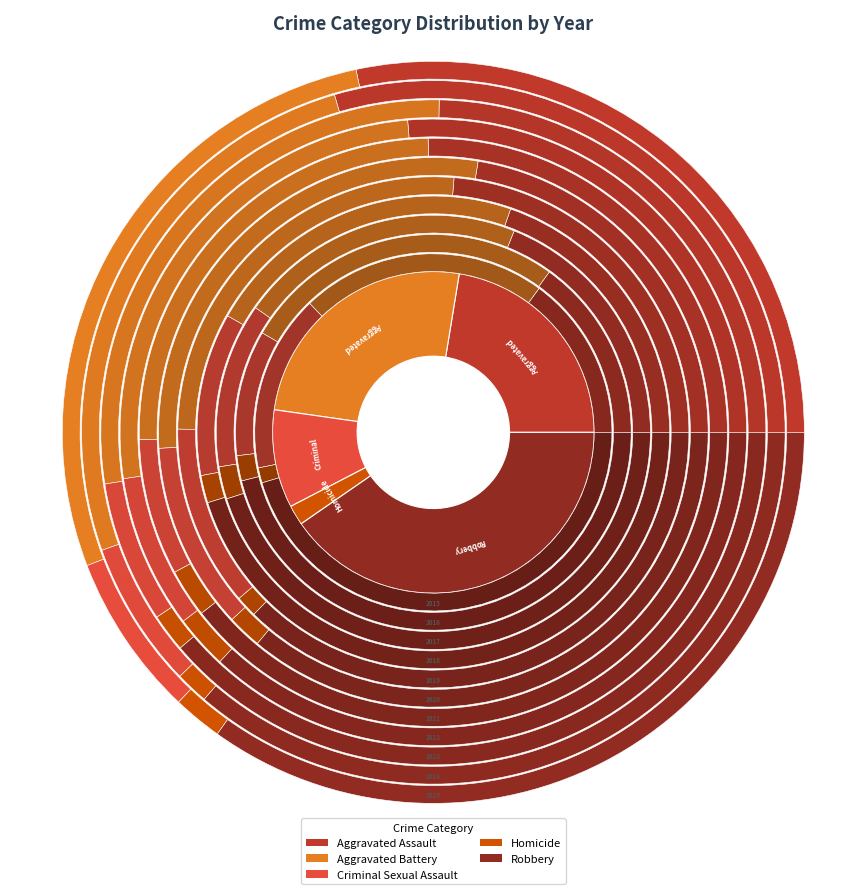

Between 9 and 4, which is larger?

9